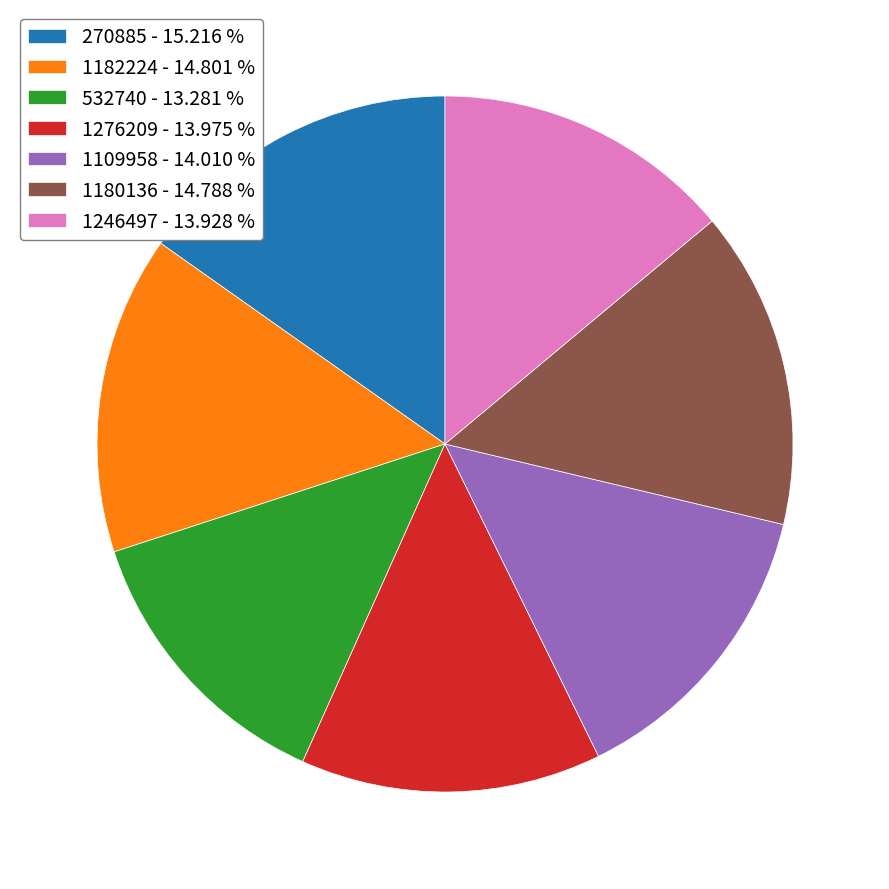

Do 1182224 - 14.801 % and 532740 - 13.281 % together represent more than half of the pie?

No